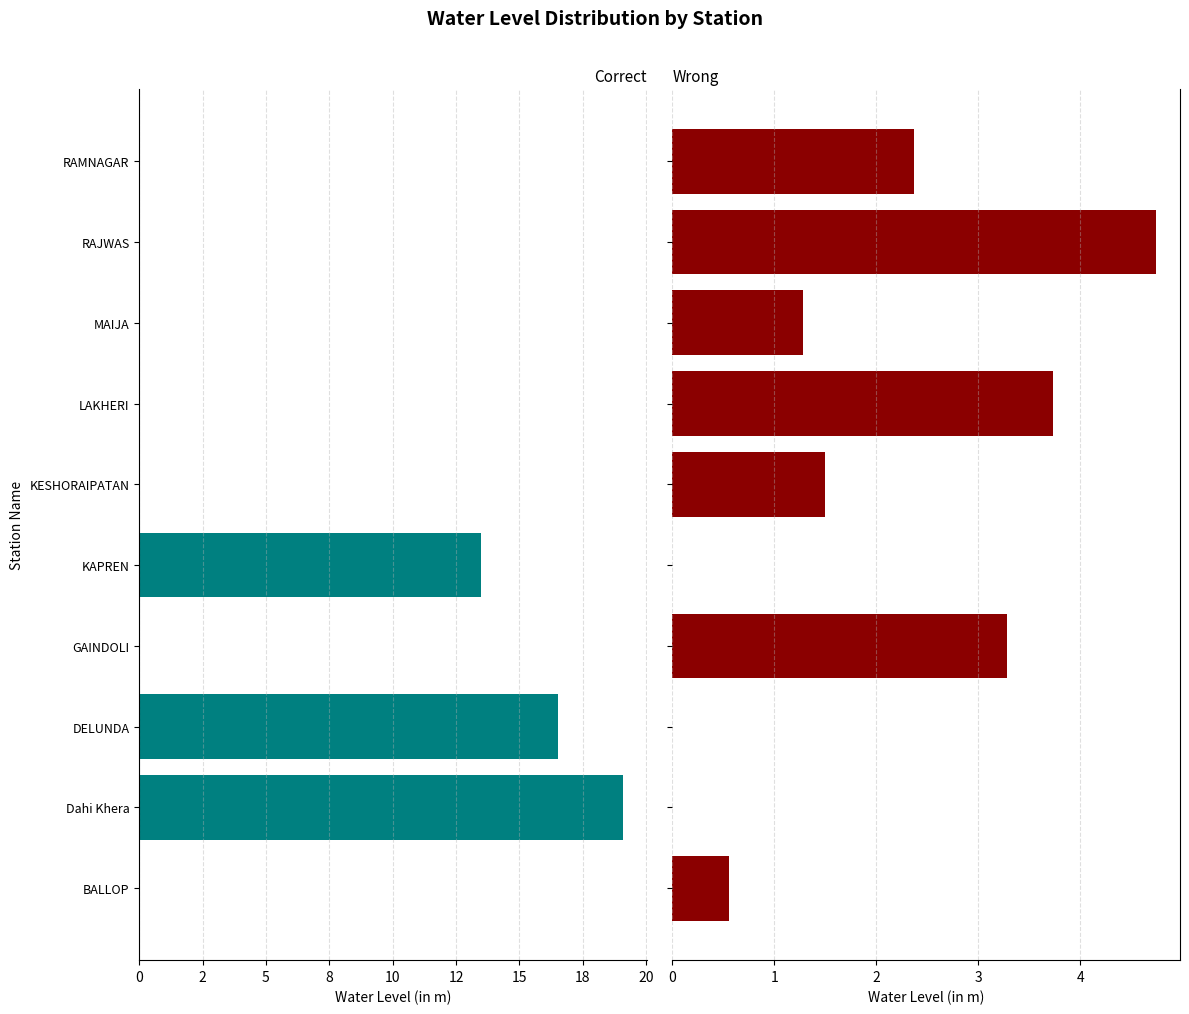

Which series has the widest spread of values?

Correct